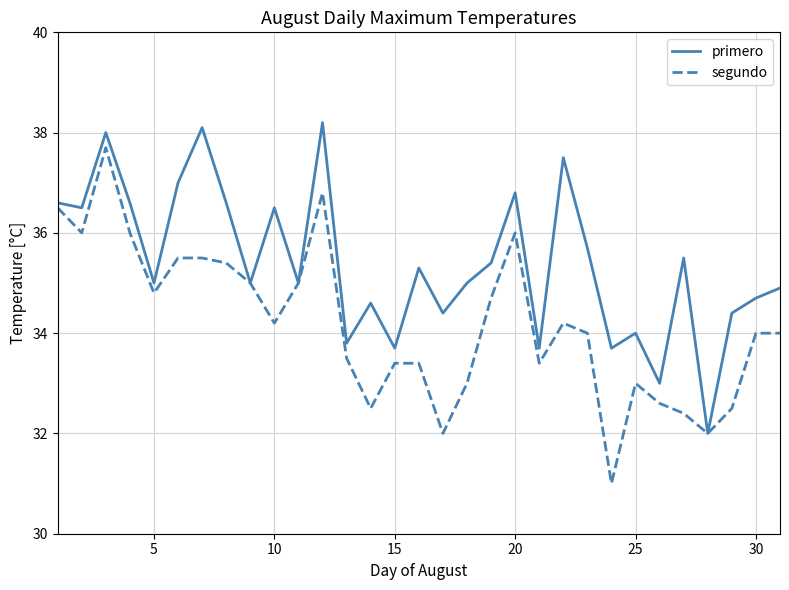

Rank the series by their average value, from highest to lowest.

primero, segundo